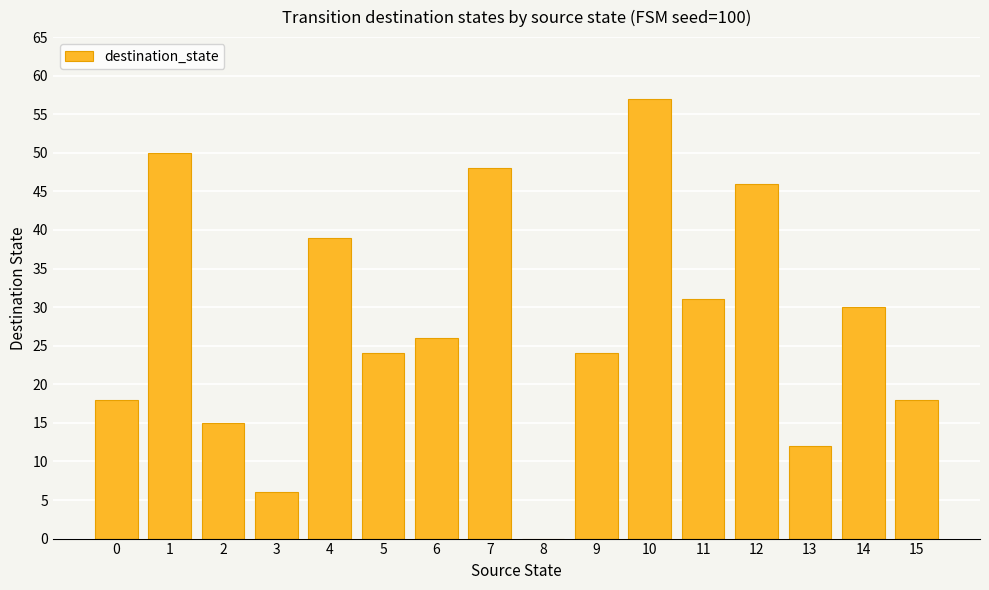

Reading left to right, transcribe all the data shown in this chart.

0=18	1=50	2=15	3=6	4=39	5=24	6=26	7=48	8=0	9=24	10=57	11=31	12=46	13=12	14=30	15=18